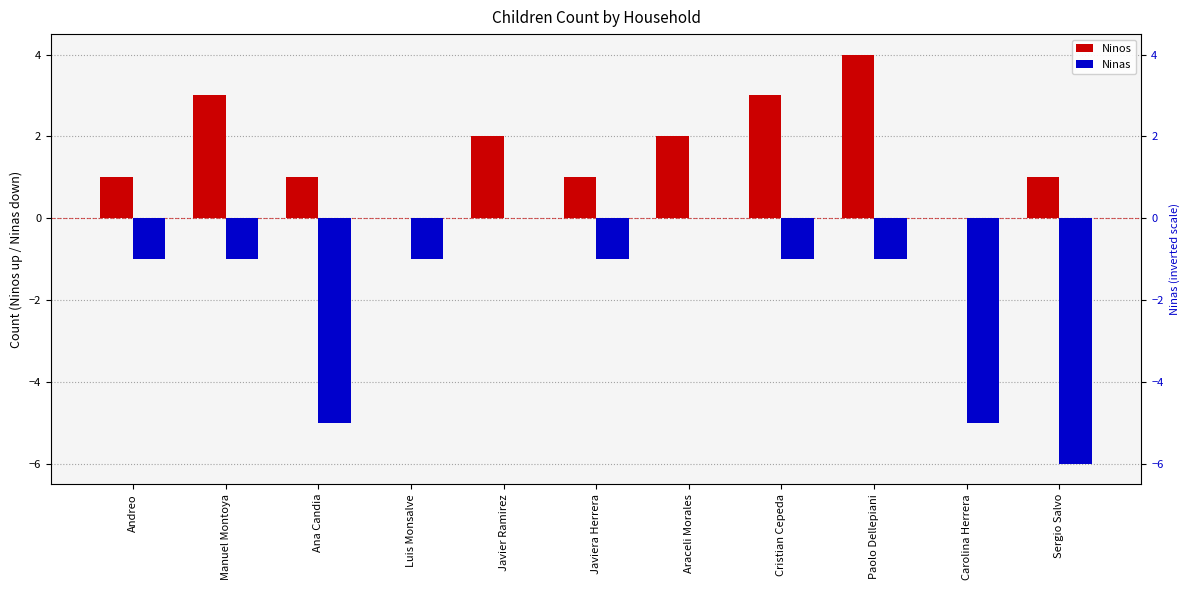

What is the sum of all Ninas values?

-22